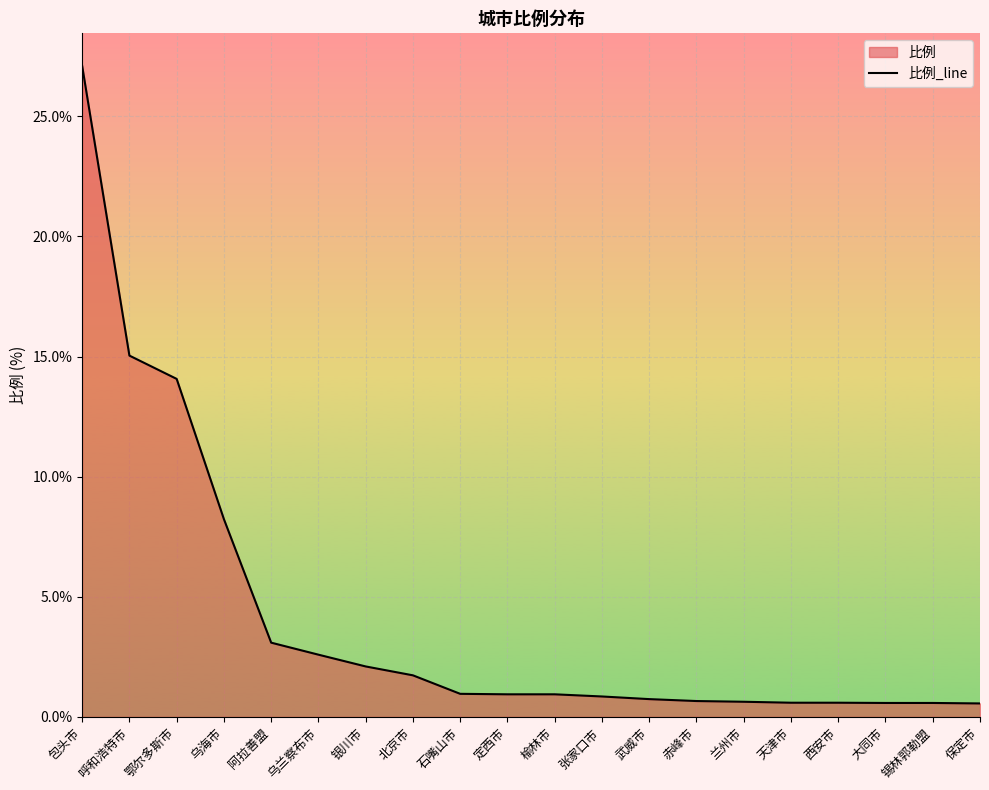

Does the chart display data point markers on the line(s)?

No